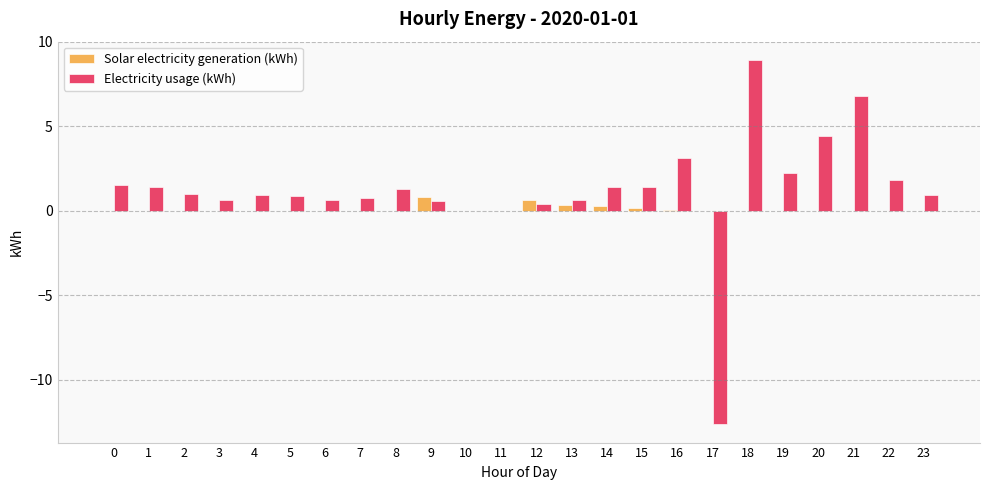

What is the sum of all Electricity usage (kWh) values?

29.2